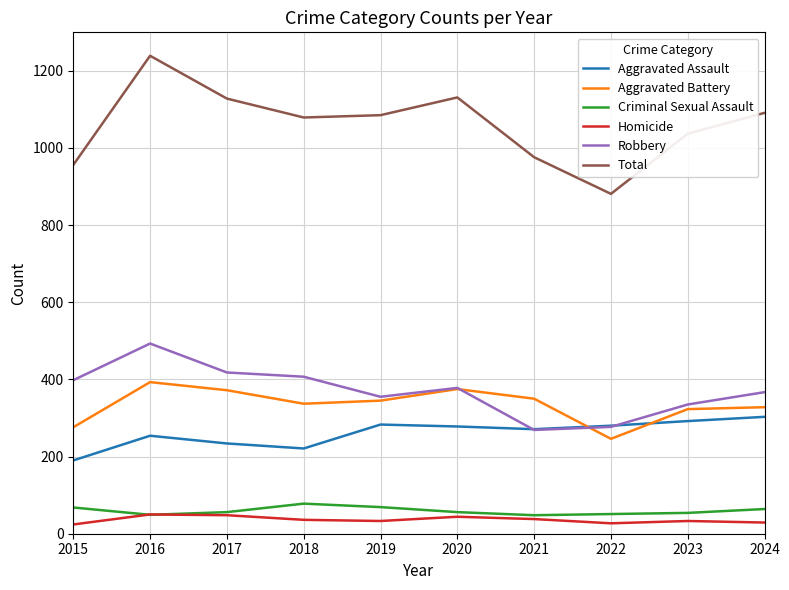

How many lines are shown in the chart?

6